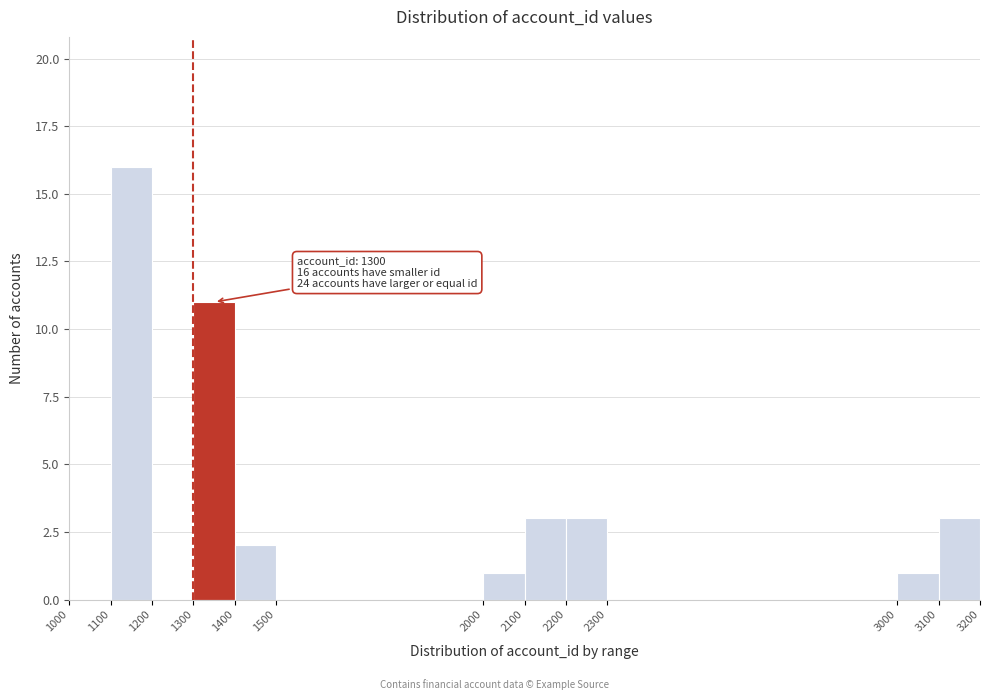

Over which range of the x-axis is the bar tallest?

1100 to 1200